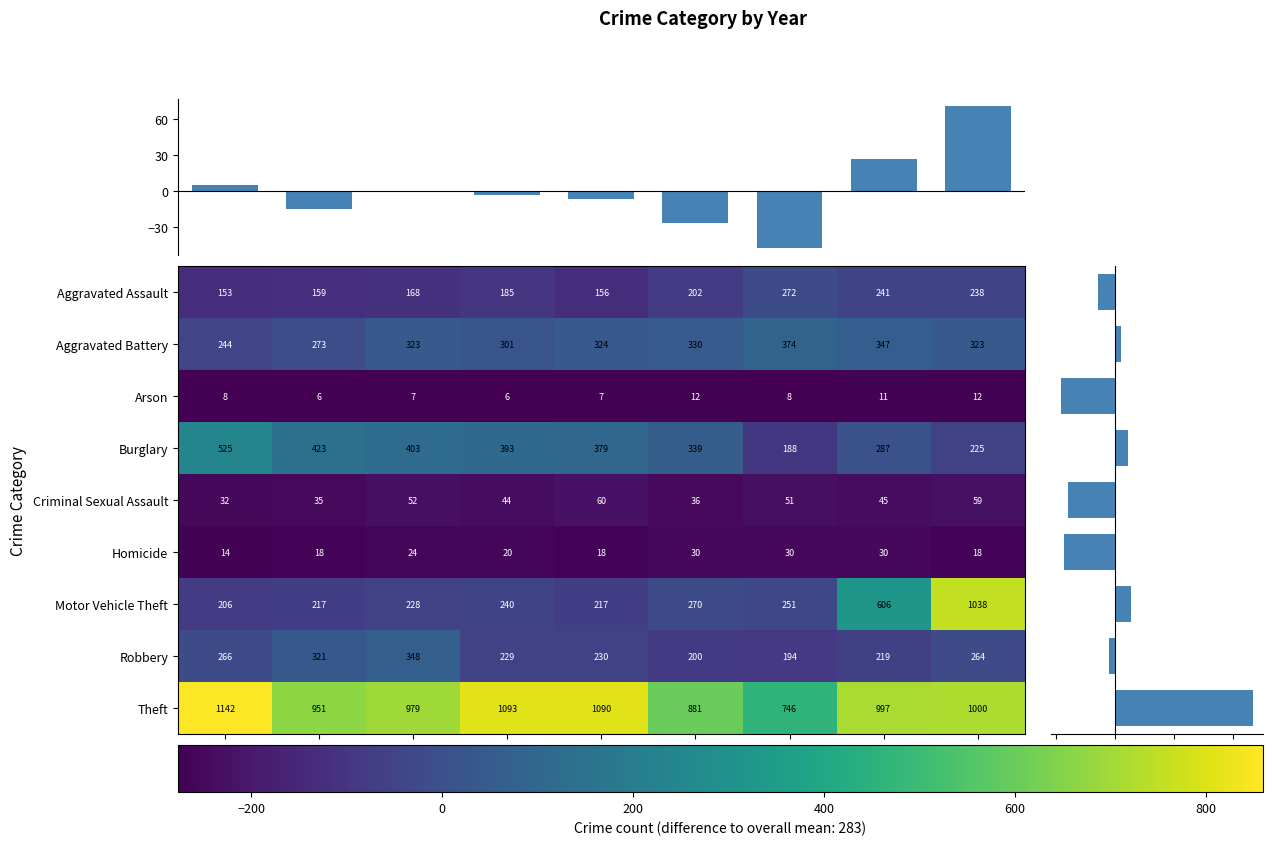

What is the maximum value shown in the chart?

859.4